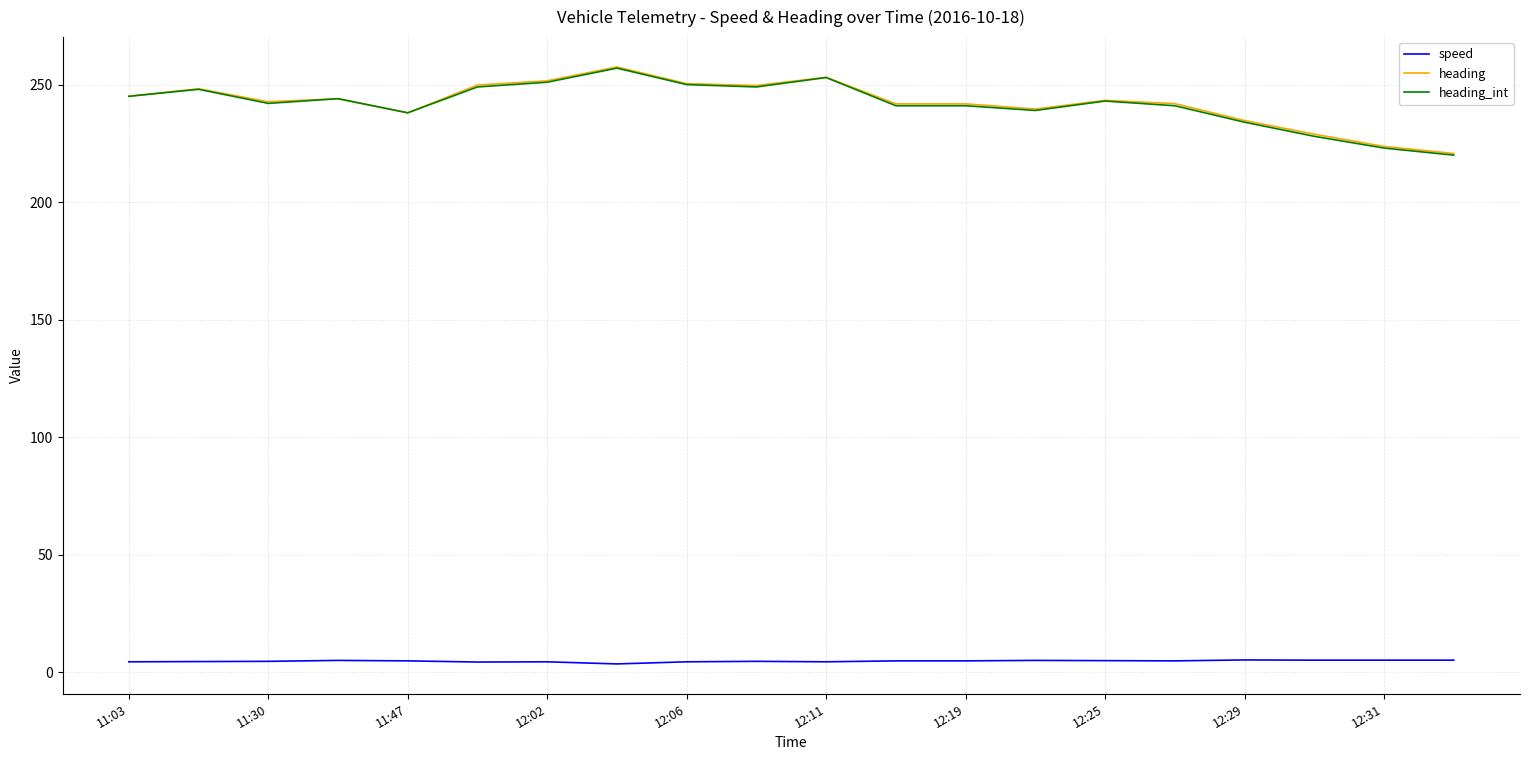

Which series has the widest spread of values?

heading_int